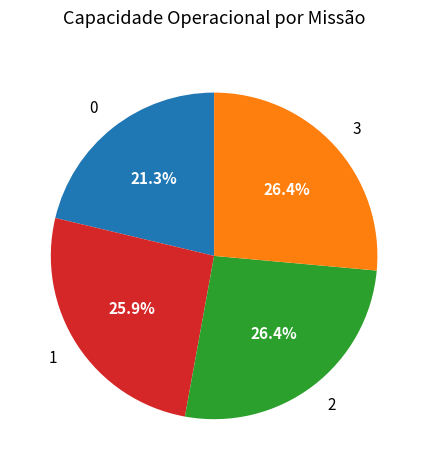

Is the sum of 2 and 0 greater than half?

No